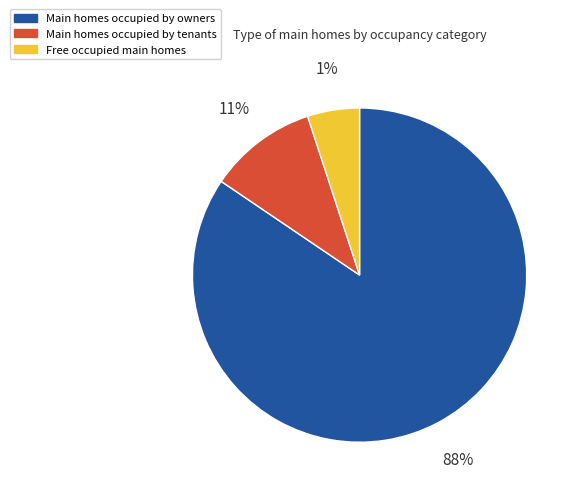

To the nearest percent, what percentage of the pie is 1?

6%